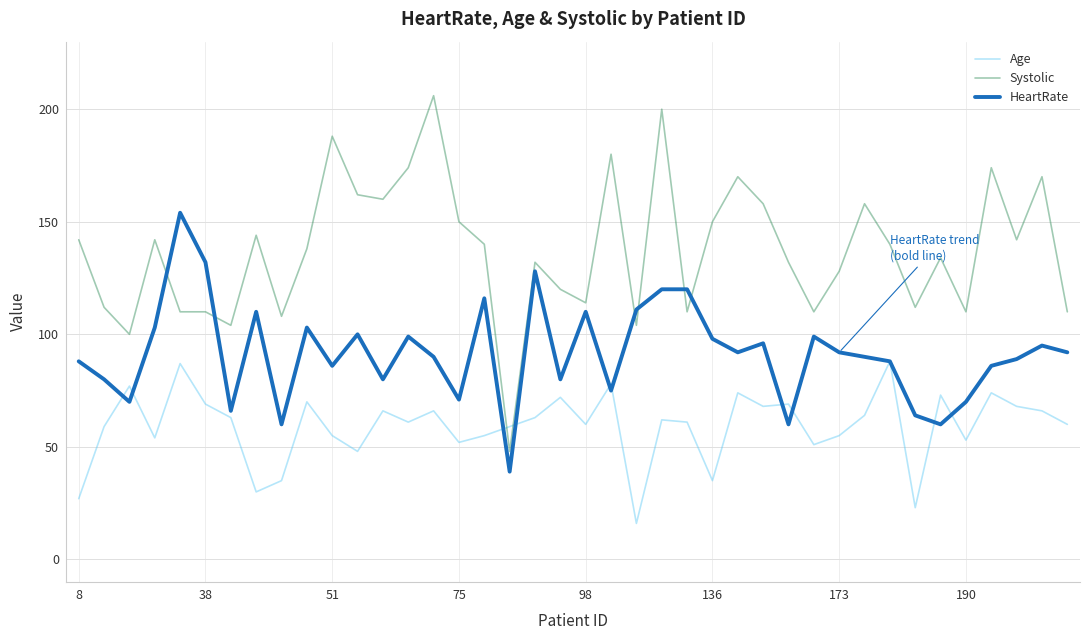

After their last crossing, which series has the higher values: Age or HeartRate?

HeartRate